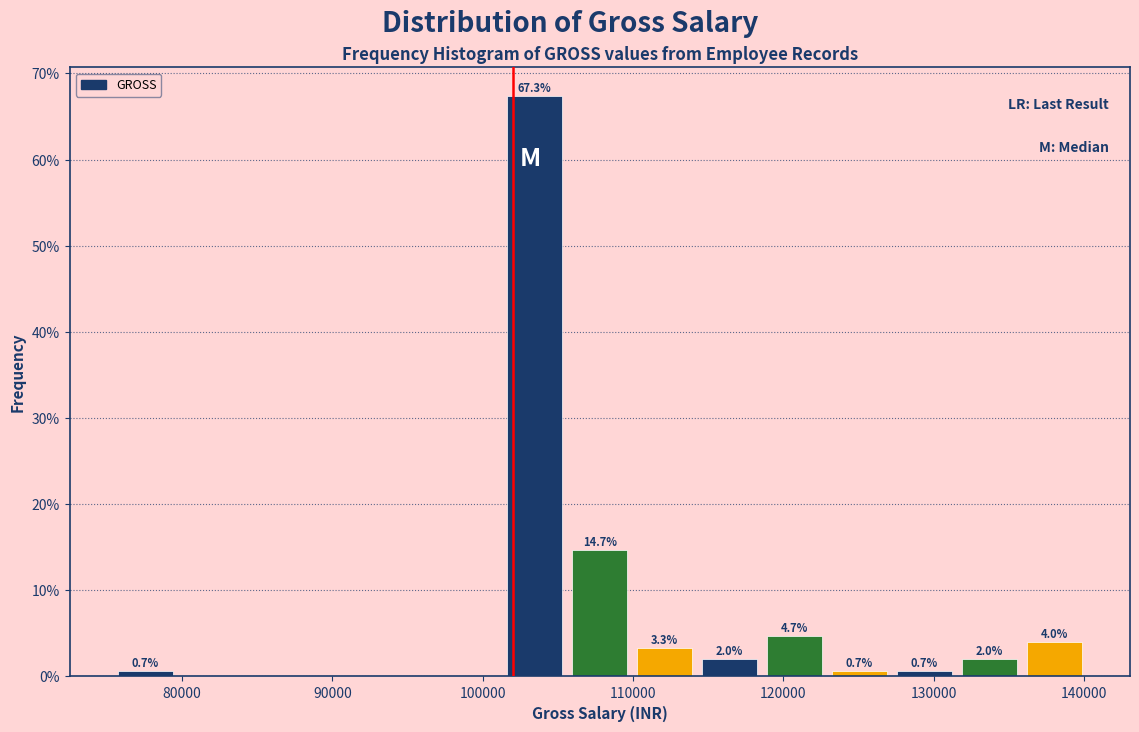

Which range on the x-axis has the tallest bar?

101000 to 106000